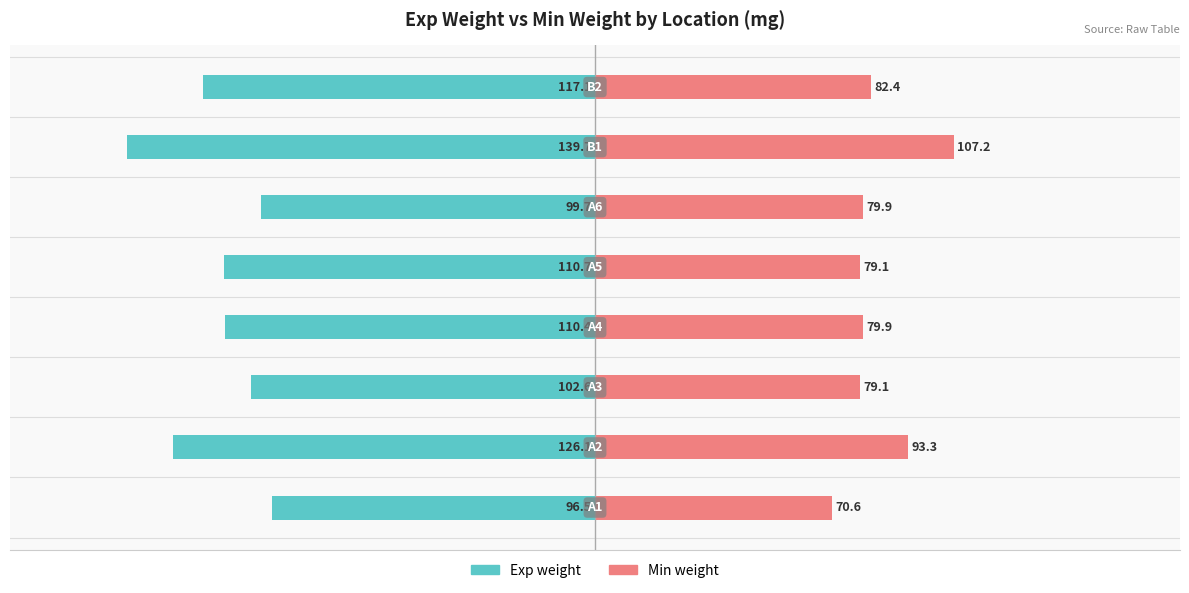

Reading left to right, extract all data points from this chart.

Exp weight: −200=-96.5	−150=-126.1	−100=-102.6	−50=-110.4	0=-110.7	50=-99.7	100=-139.7	150=-117.1
Min weight: −200=70.6	−150=93.3	−100=79.1	−50=79.9	0=79.1	50=79.9	100=107.2	150=82.4